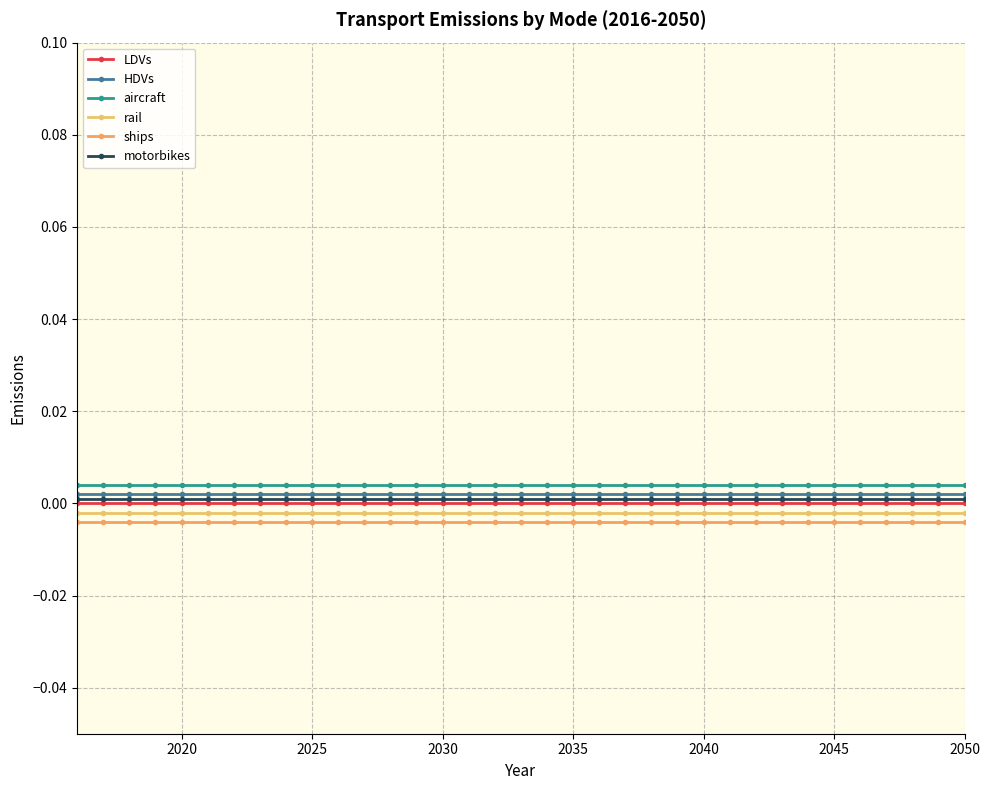

True or false: LDVs and aircraft cross at least once.

False